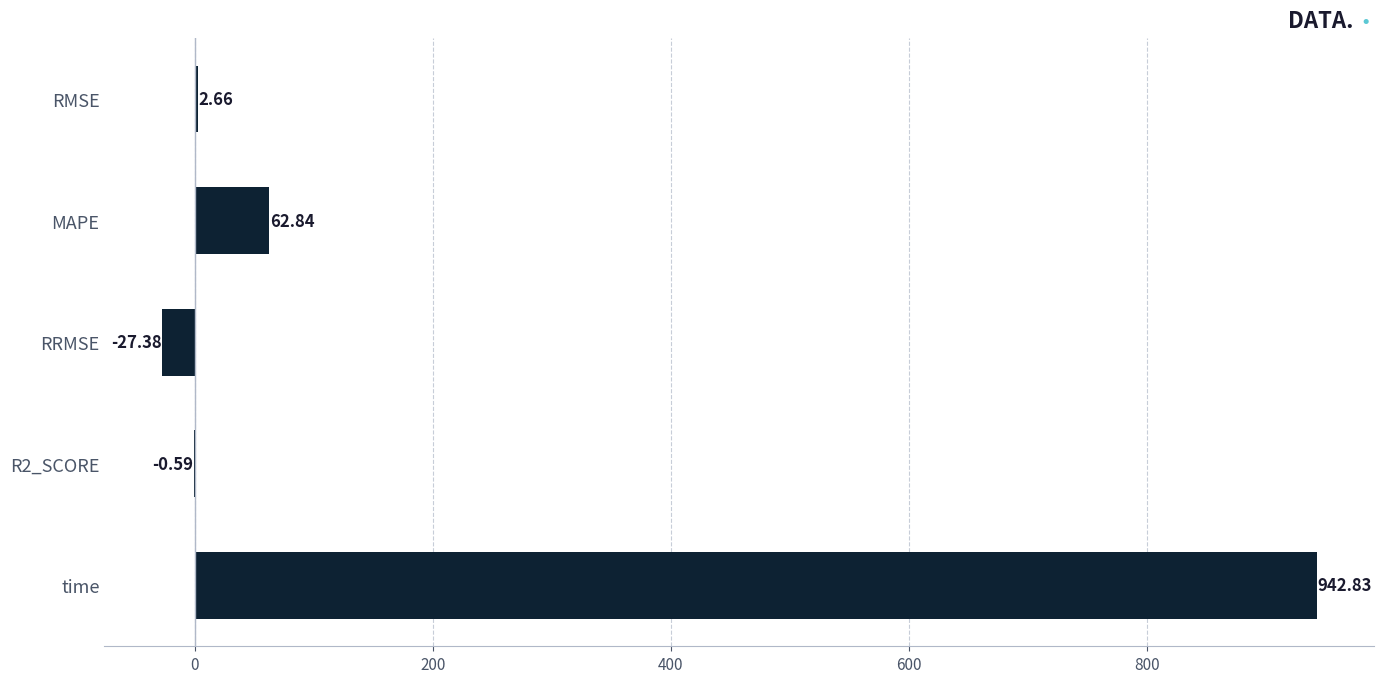

Which label corresponds to the largest value in the chart?

time